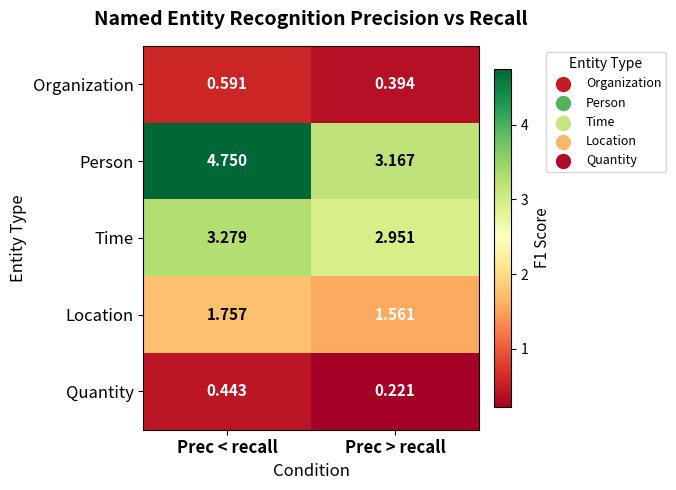

Rank the series by their maximum value, from highest to lowest.

Person, Time, Location, Organization, Quantity